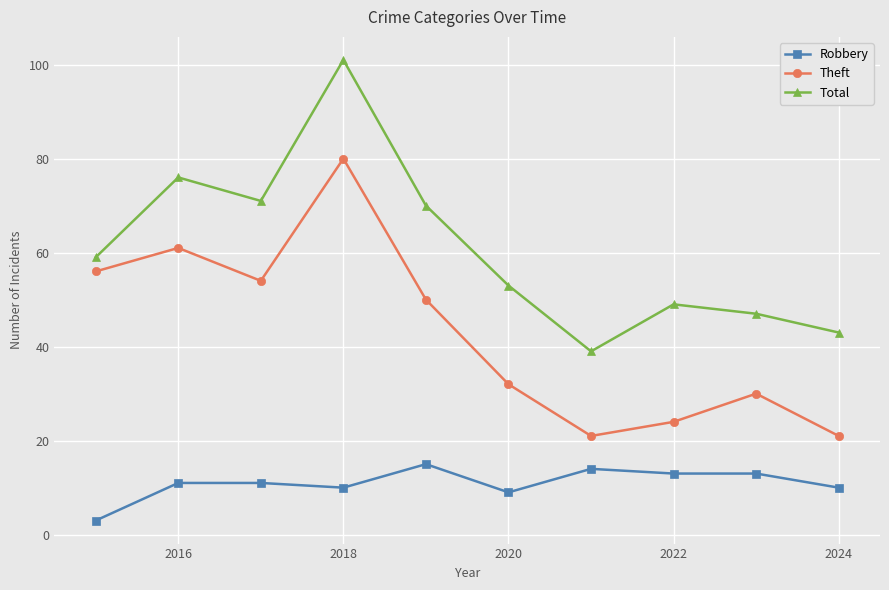

True or false: Theft has more than 1 points higher than both neighbors.

True